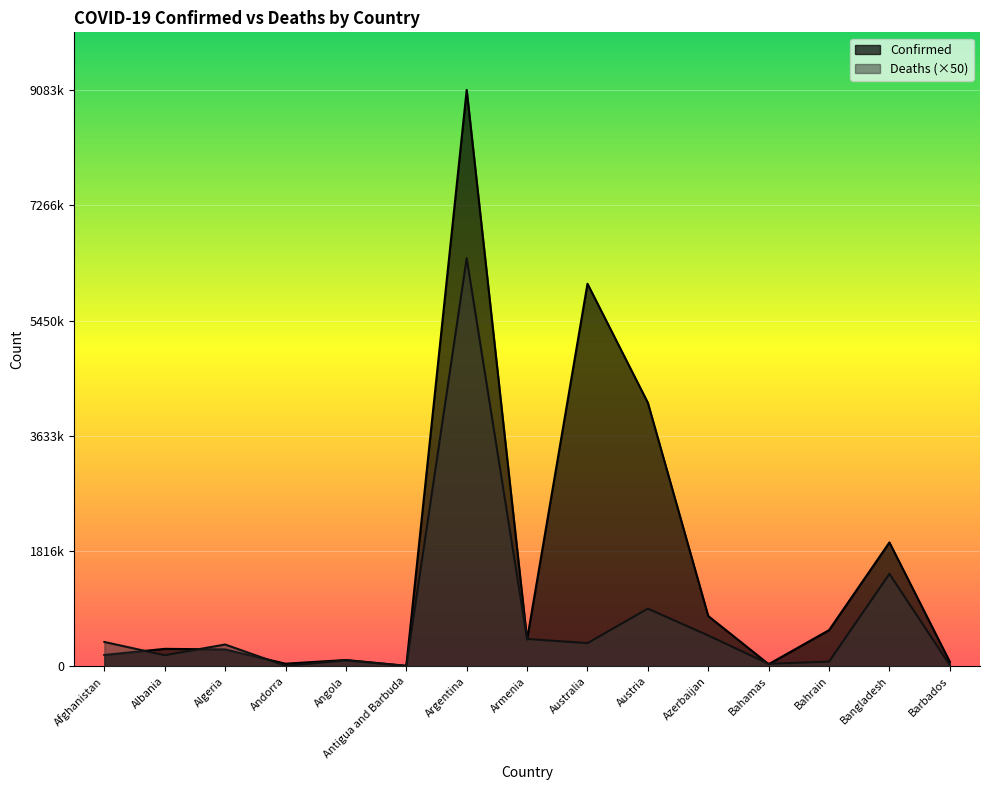

True or false: Confirmed has a value of 275191 at Albania.

True